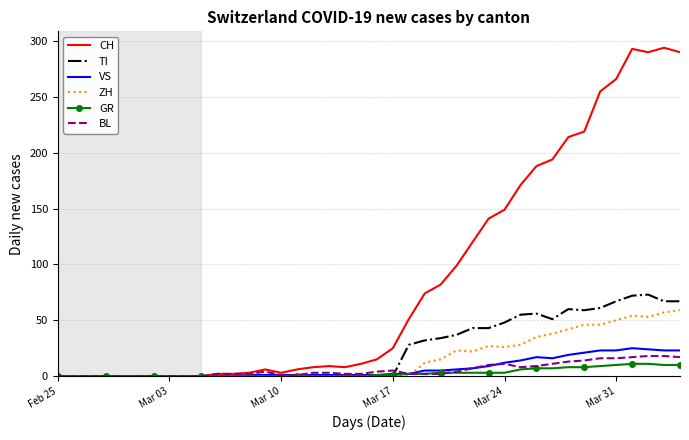

Which series has the largest total across all categories?

CH